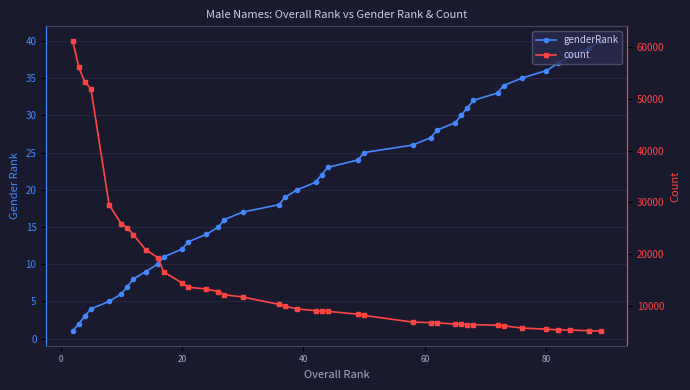

What are all the series names shown in the legend?

genderRank, count